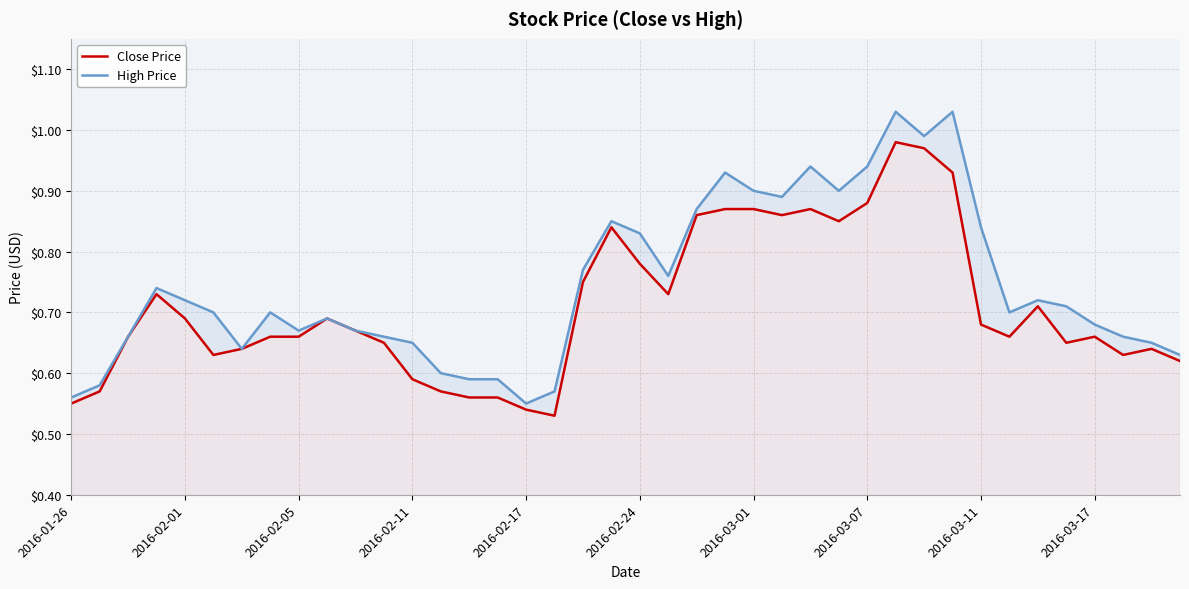

True or false: High Price and Close Price cross at least once.

False